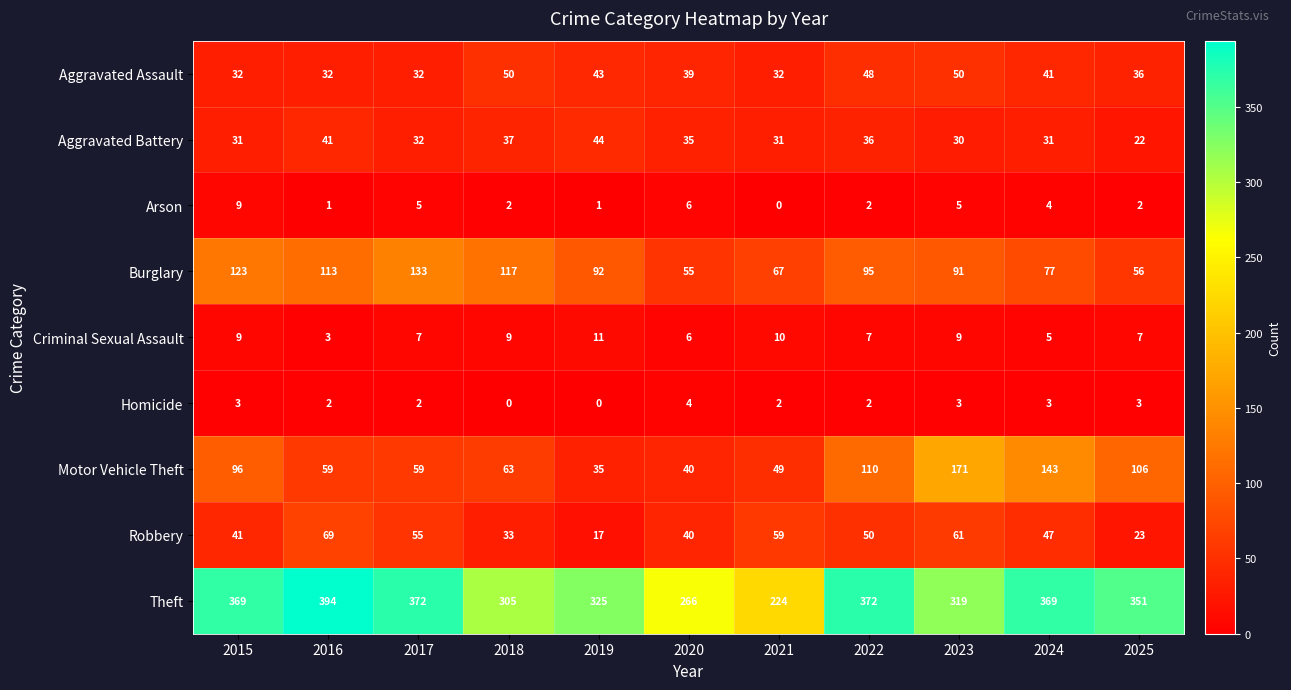

Rank the series at 2024 from highest to lowest value.

Theft, Motor Vehicle Theft, Burglary, Robbery, Aggravated Assault, Aggravated Battery, Criminal Sexual Assault, Arson, Homicide